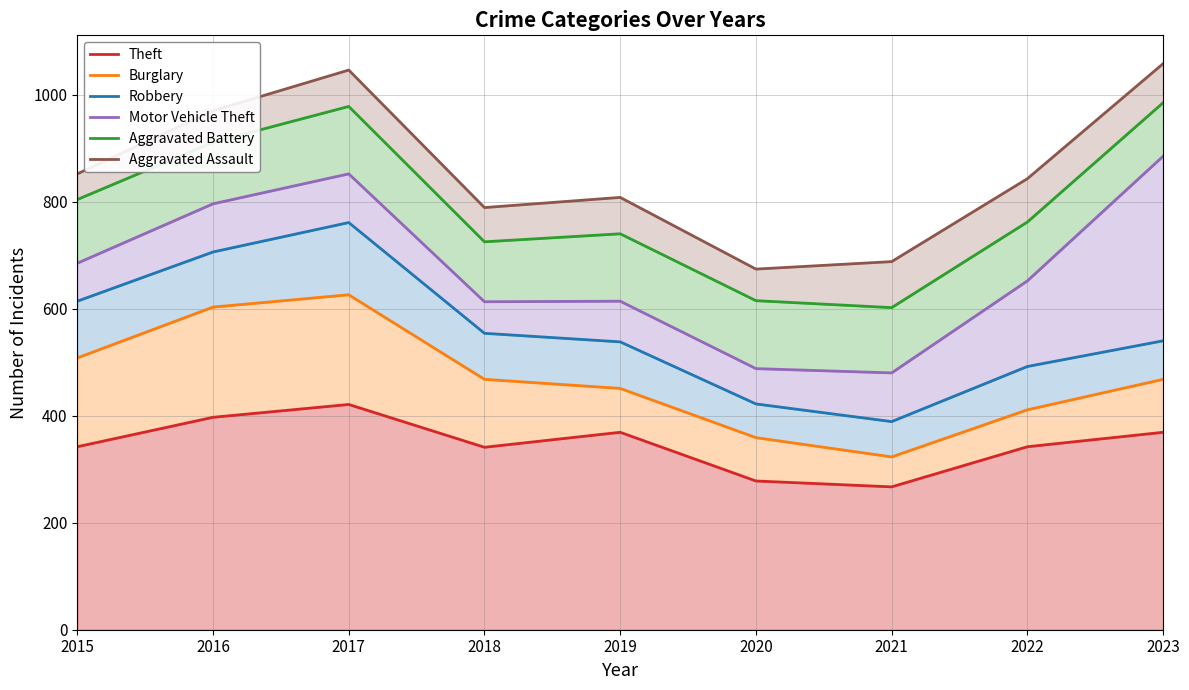

True or false: Robbery and Burglary cross at least once.

False